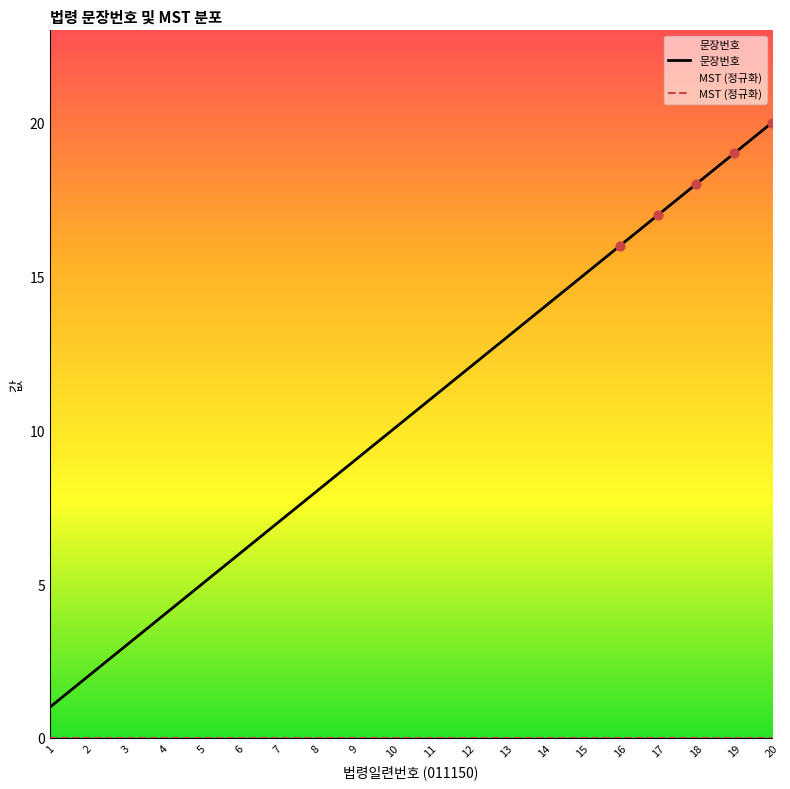

Is the value of 문장번호 at 12 greater than the value of MST (정규화) at 13?

Yes